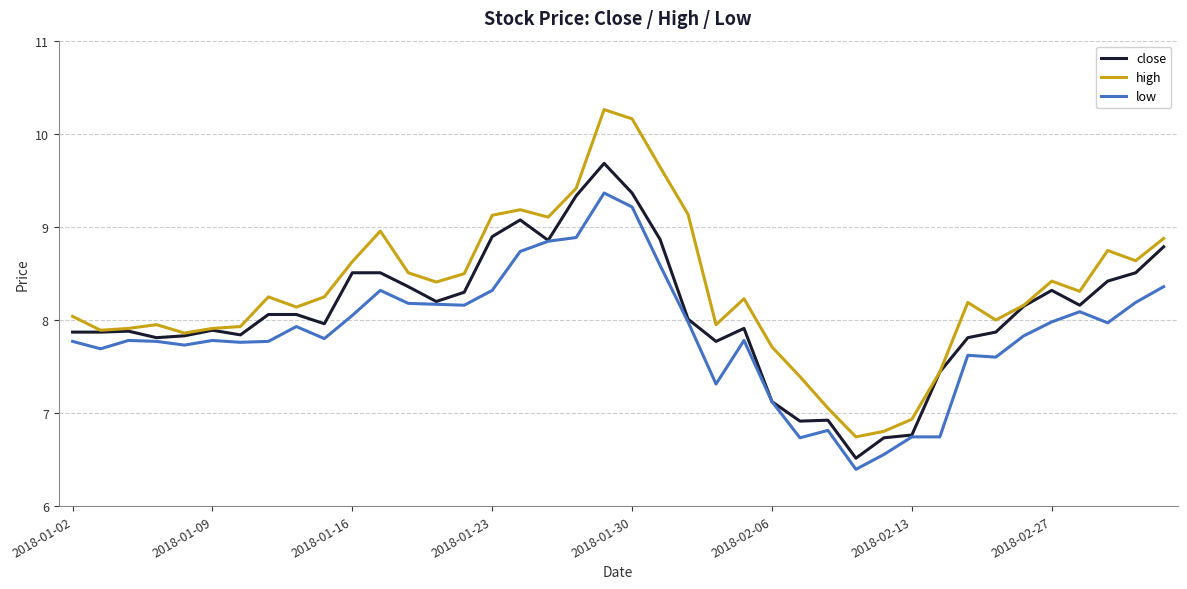

Which series has the widest spread of values?

high